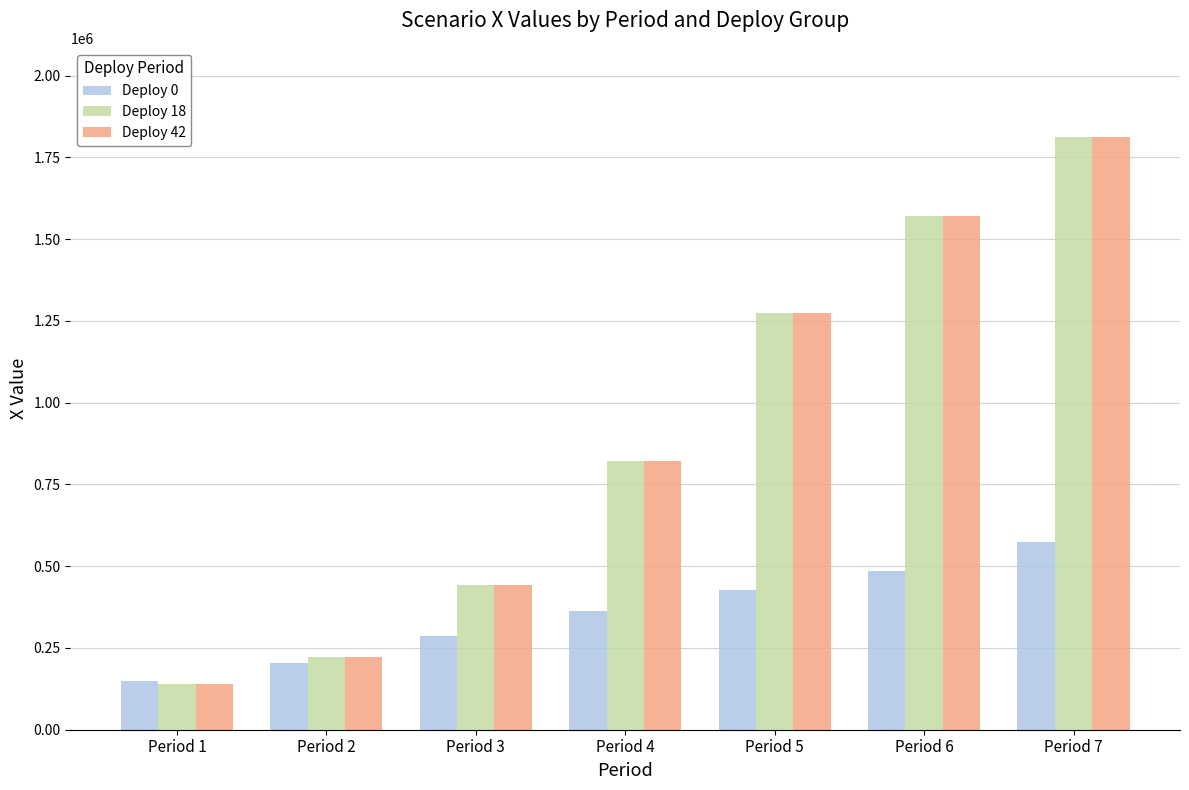

What is the difference between the second highest and minimum values in the Deploy 42 series?

1430246.4